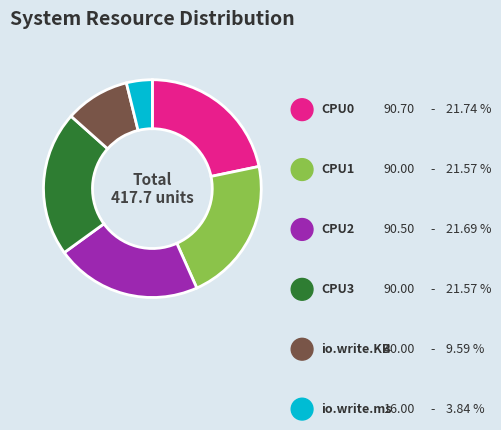

How many segments does this pie chart have?

6